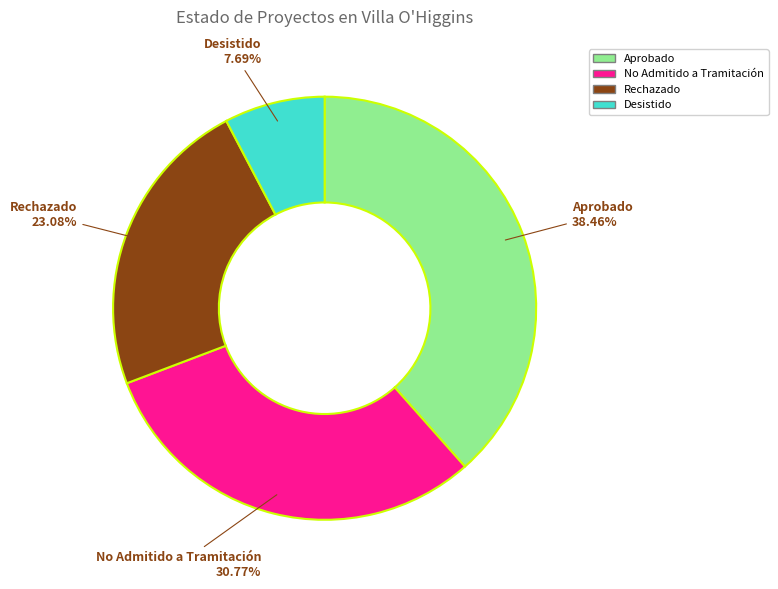

Between Rechazado and Desistido, which is larger?

Rechazado